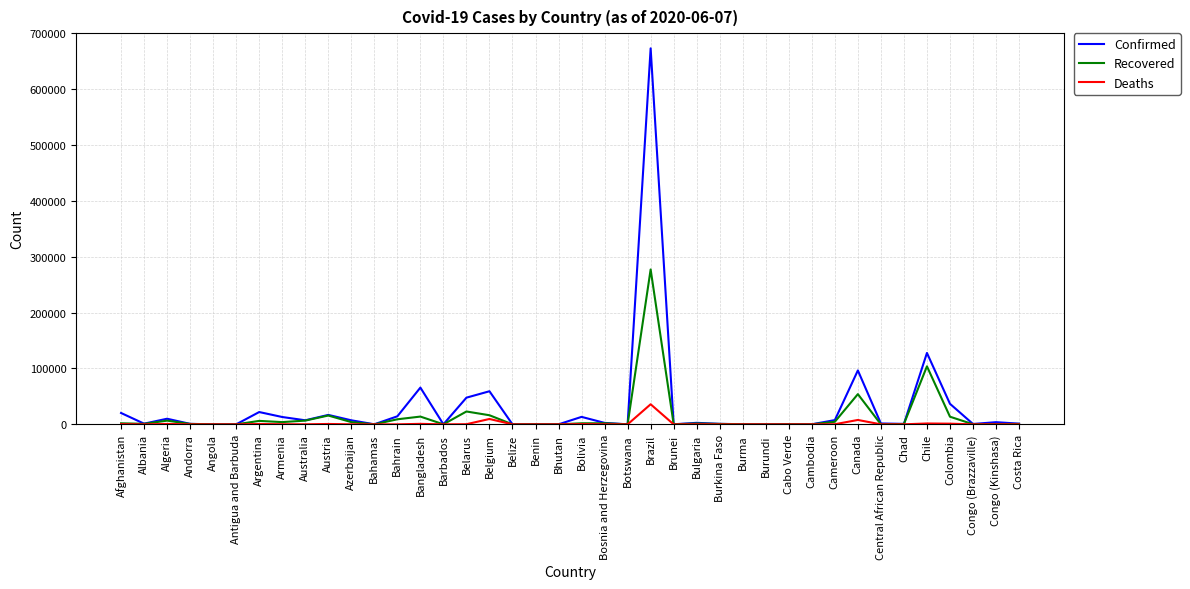

What is the maximum value shown in the chart?

672846